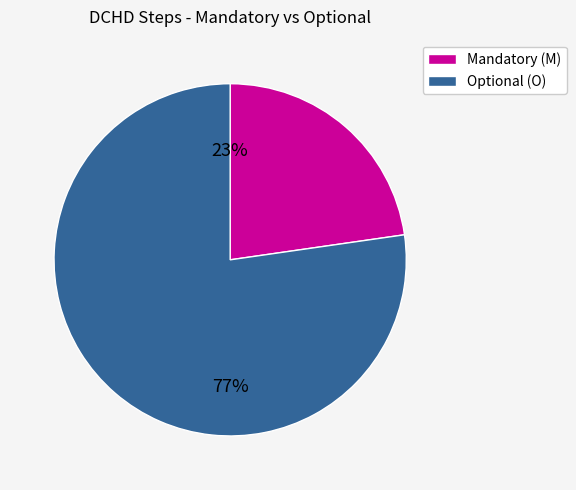

To the nearest percent, what percentage of the pie is Optional (O)?

77%